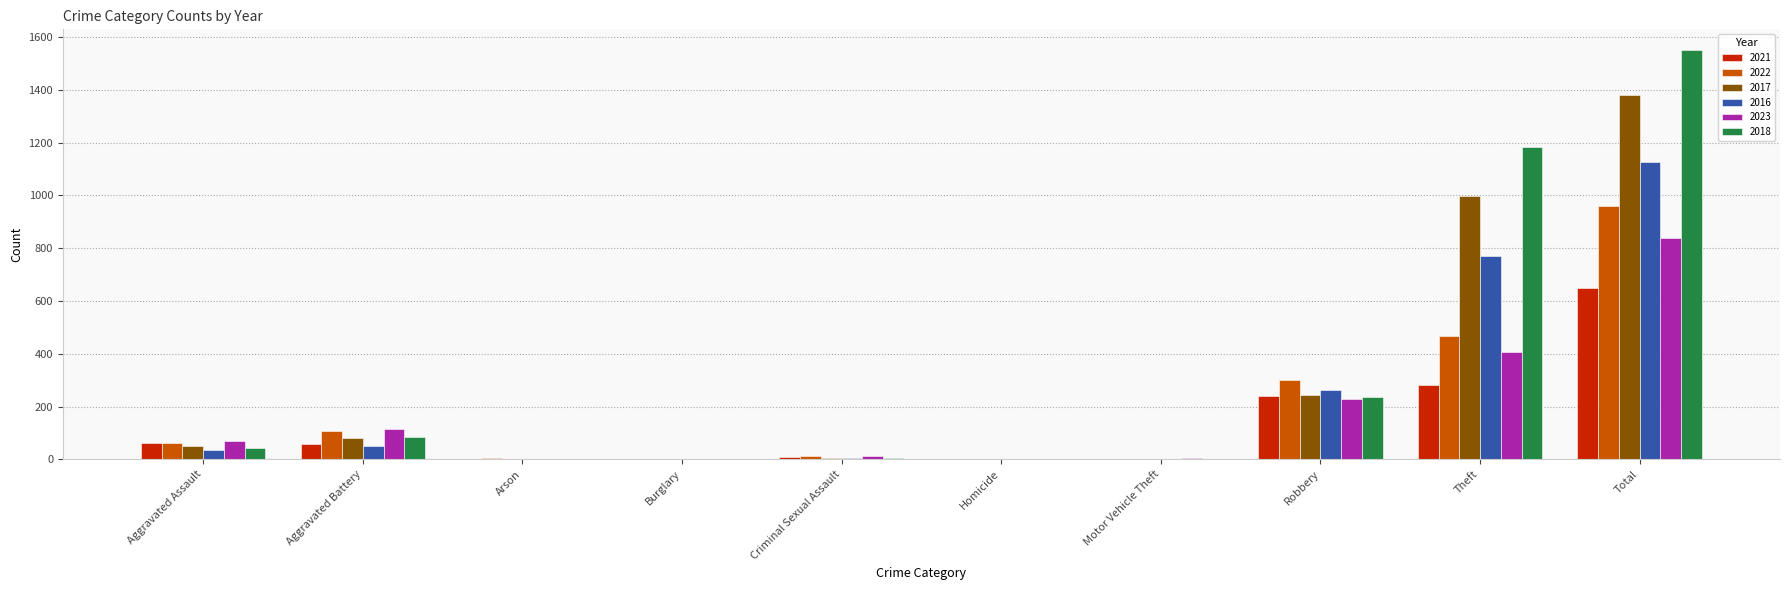

What is the greatest value displayed?

1552